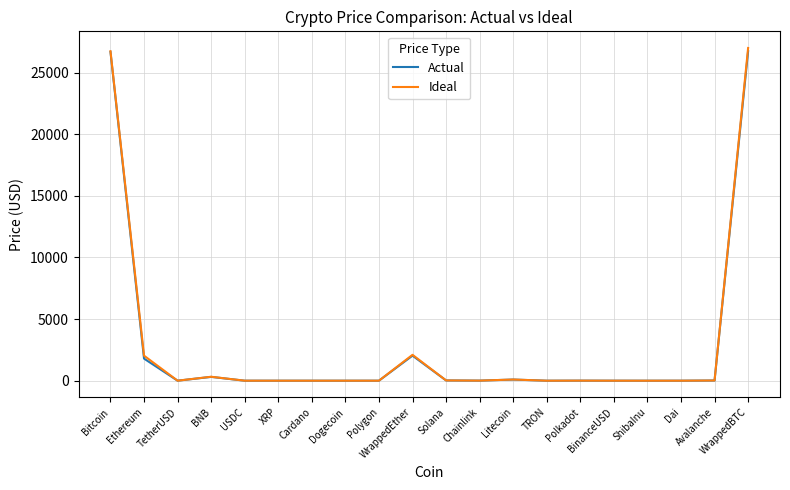

Which series has the widest spread of values?

Ideal